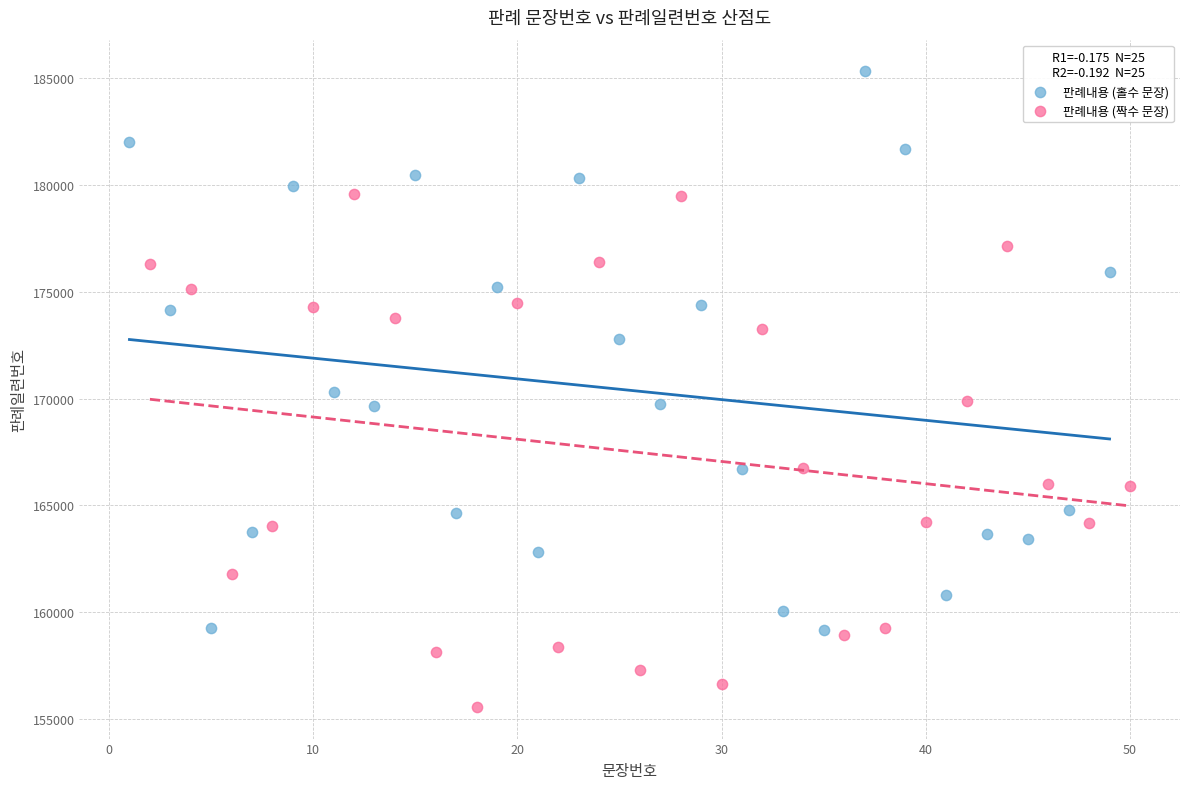

Which series contains the highest Y value?

판례내용 (홀수 문장)